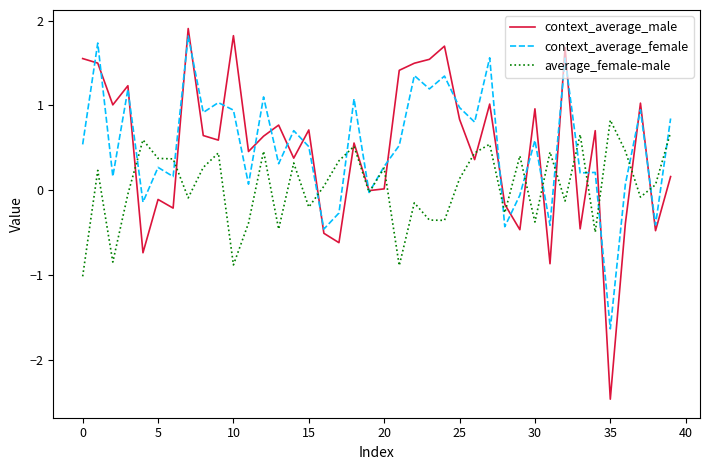

What is the highest value of the context_average_male series?

1.9